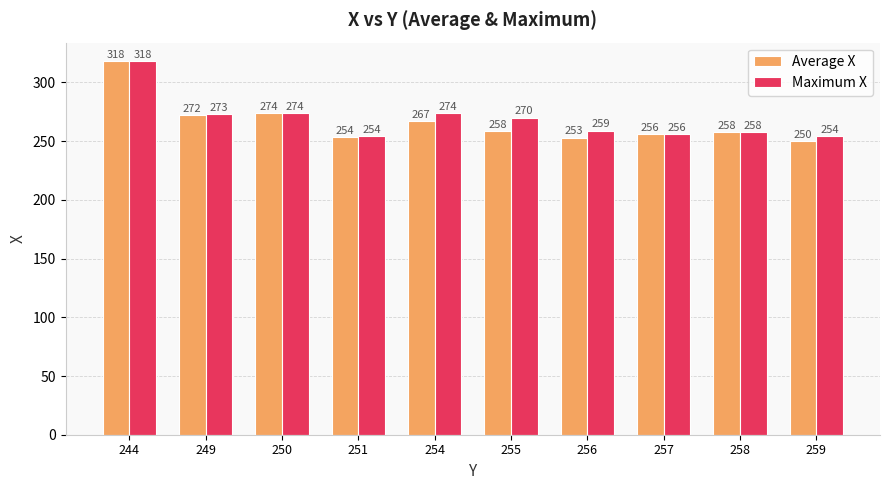

Which category has the highest value in the Maximum X series?

244